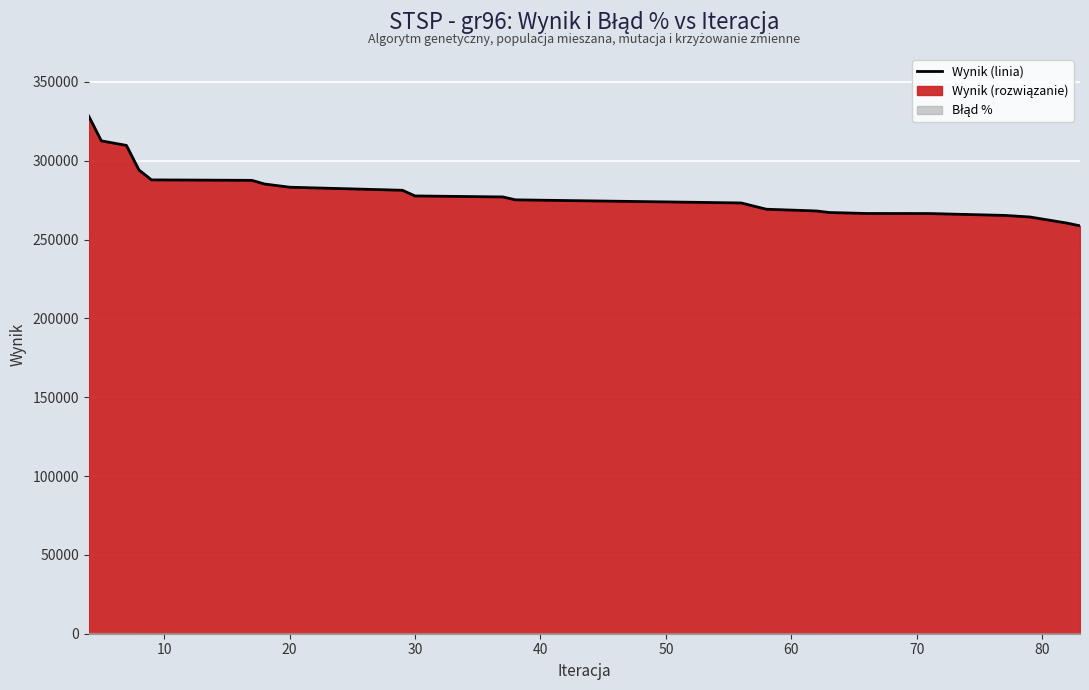

Reading left to right, transcribe all the data shown in this chart.

328257	312630	309735	294154	287860	287571	285263	283215	281274	277684	277050	275206	273569	273218	269254	268154	267178	266554	266510	265330	264340	260406	258714